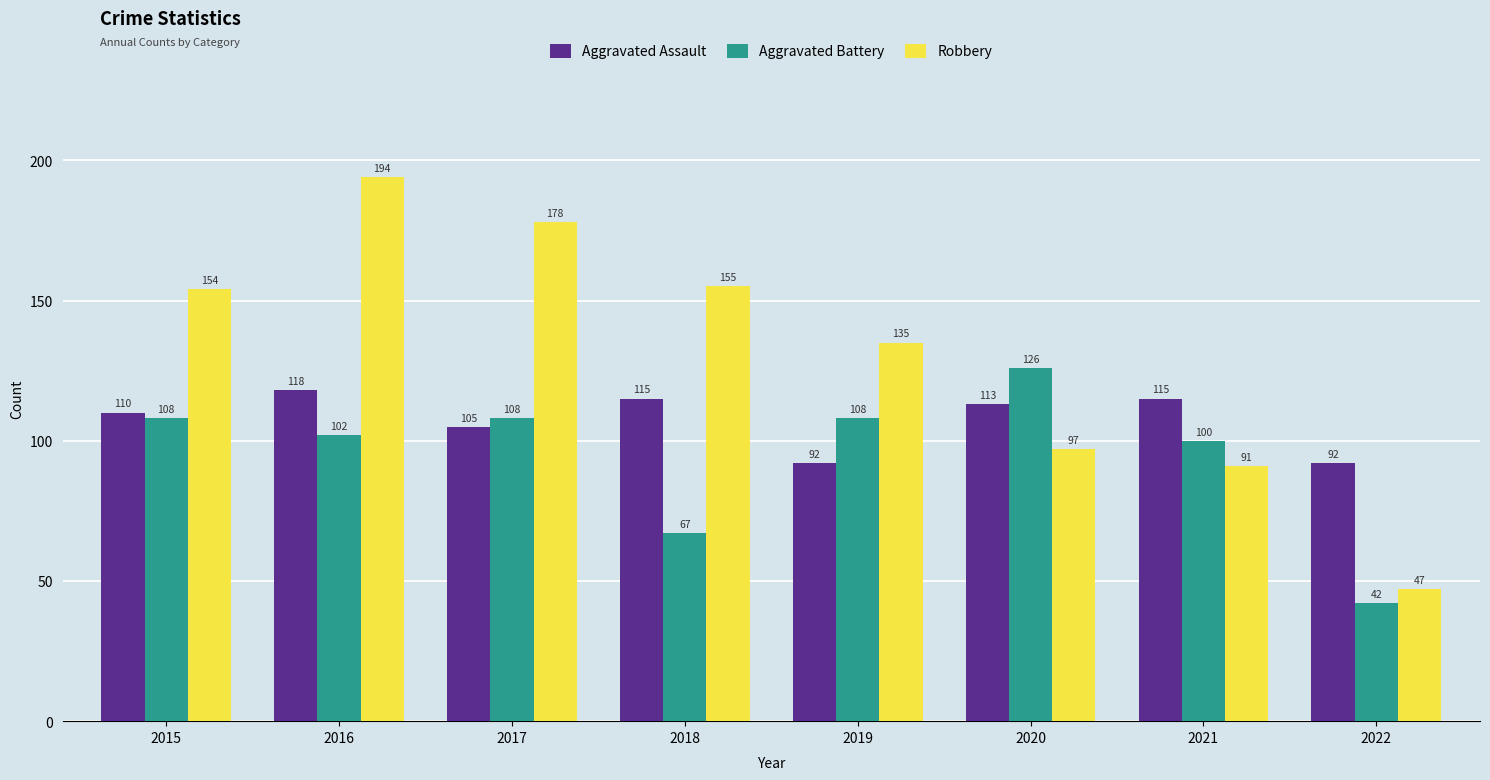

What is the sum of the Aggravated Battery values at 2020 and 2018?

193